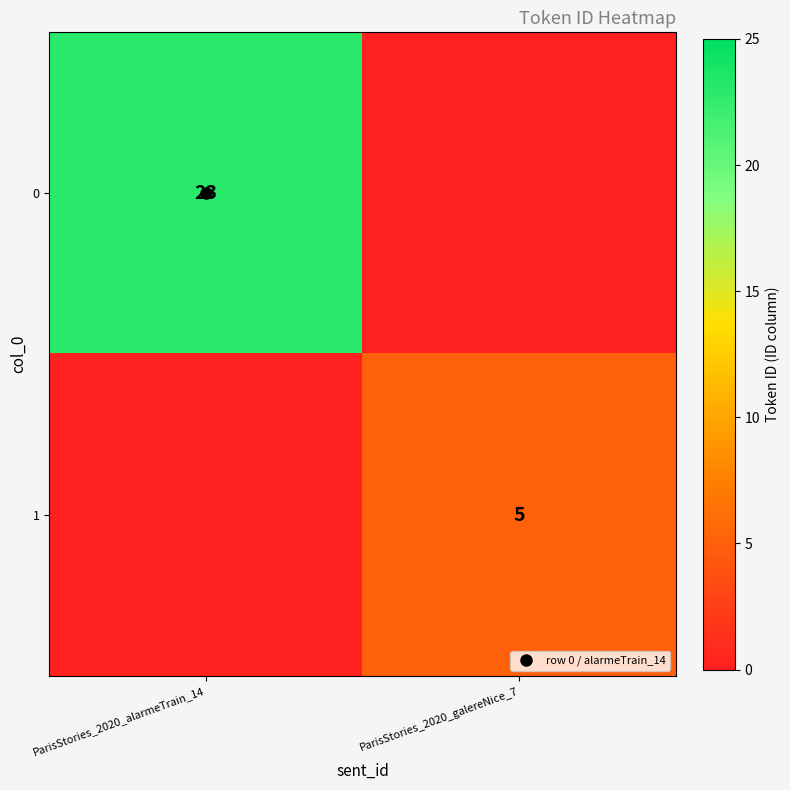

What value does the 0 series have at ParisStories_2020_alarmeTrain_14?

23